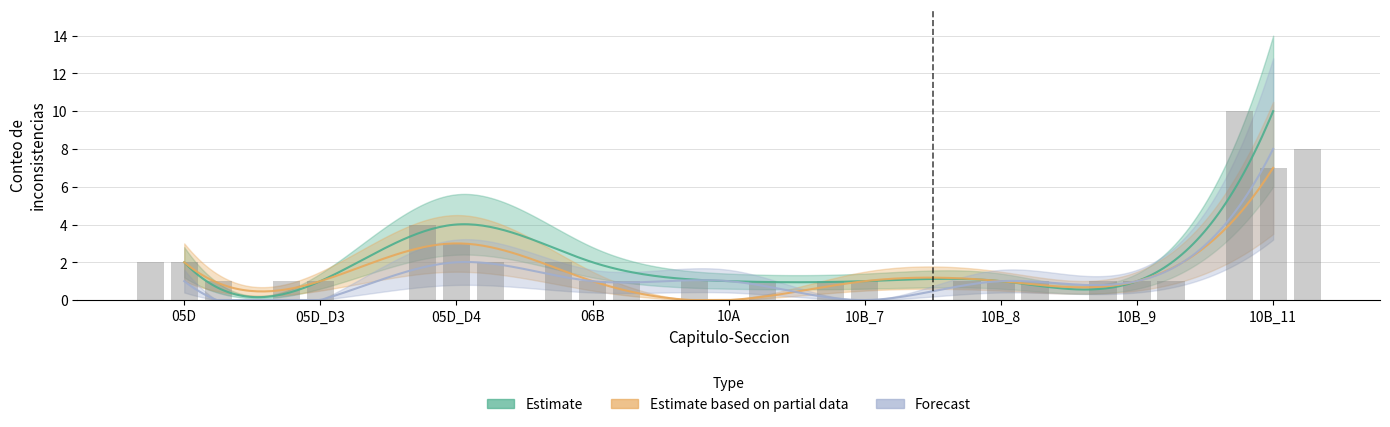

Are the bars grouped side by side (vs. stacked)?

Yes